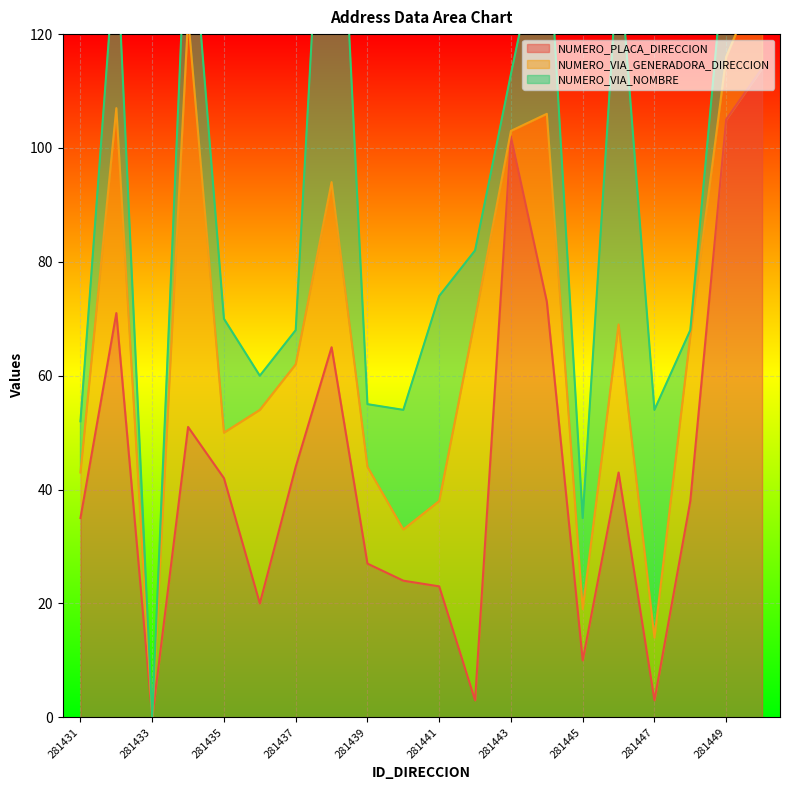

The value of NUMERO_PLACA_DIRECCION at 281433 is -52. True or false?

False